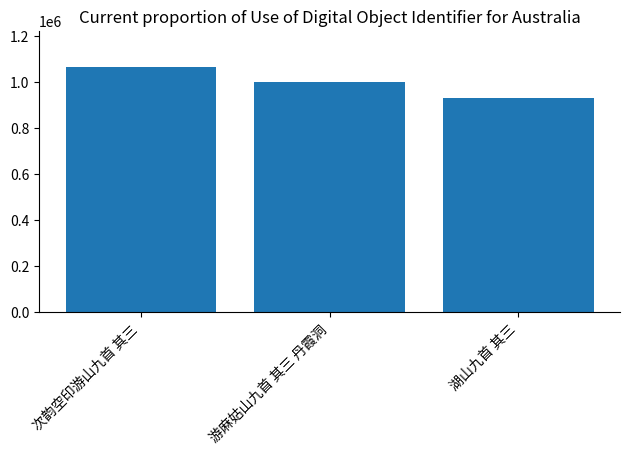

Count the values in the range 930051 to 1064880.

3